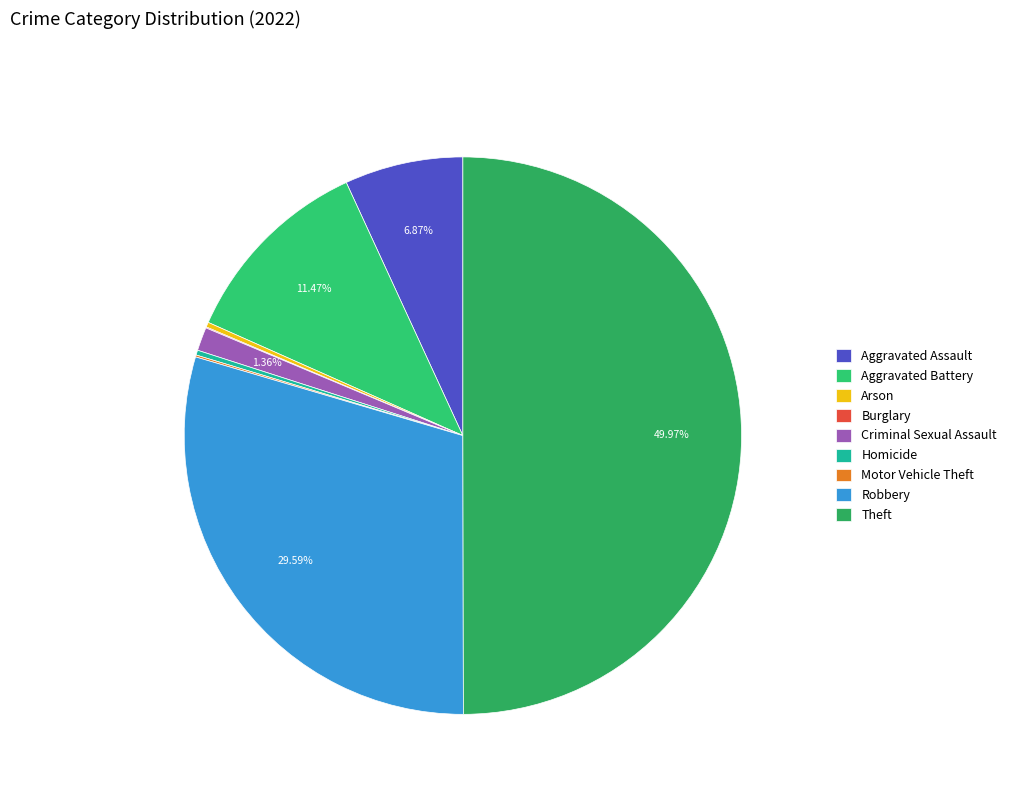

True or false: Aggravated Assault accounts for 14% of the total.

False